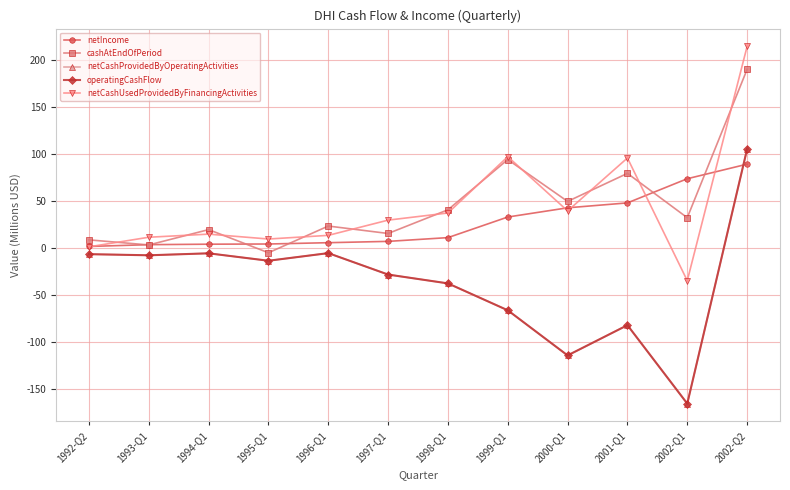

True or false: netIncome has a value of 10.1 at 2000-Q1.

False